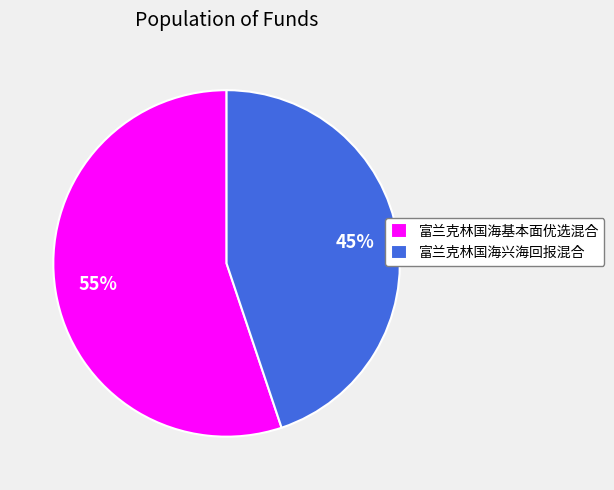

Is the sum of 富兰克林国海基本面优选混合 and 富兰克林国海兴海回报混合 greater than half?

Yes